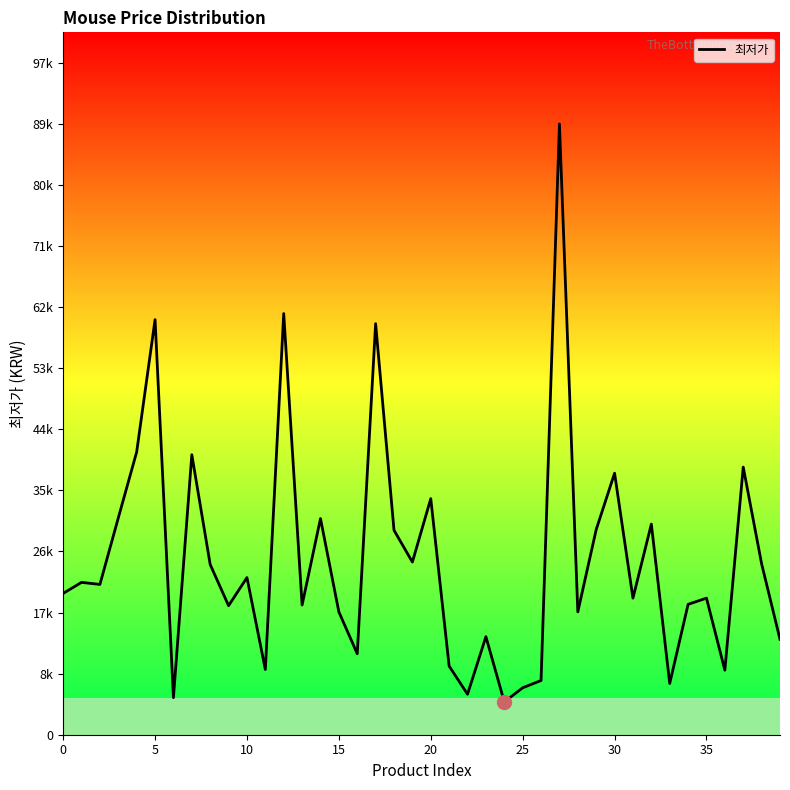

What is the approximate value at 38?

24900